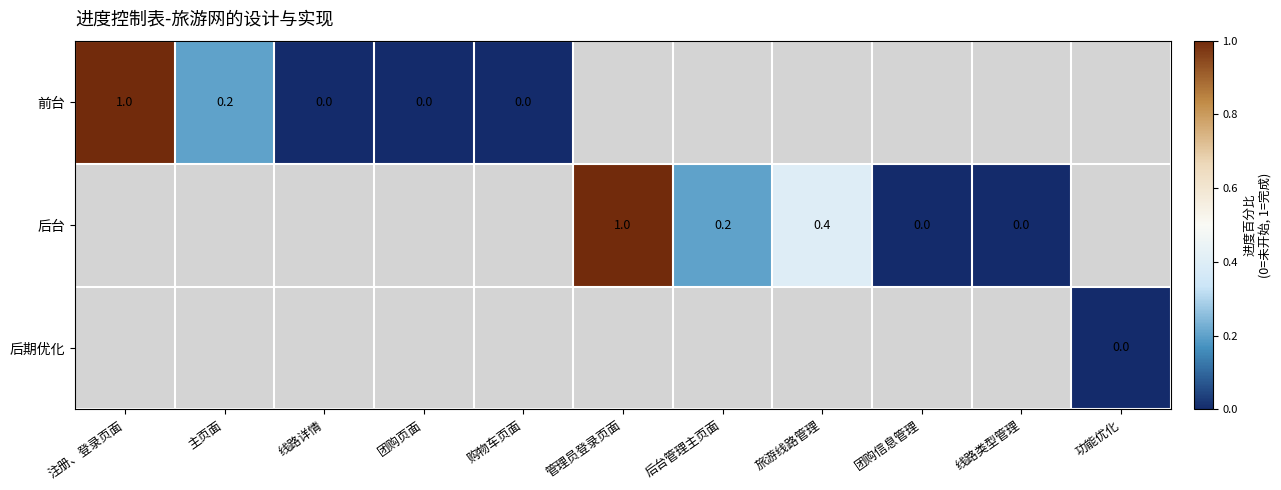

True or false: 前台 has a value of 0.2 at 主页面.

True